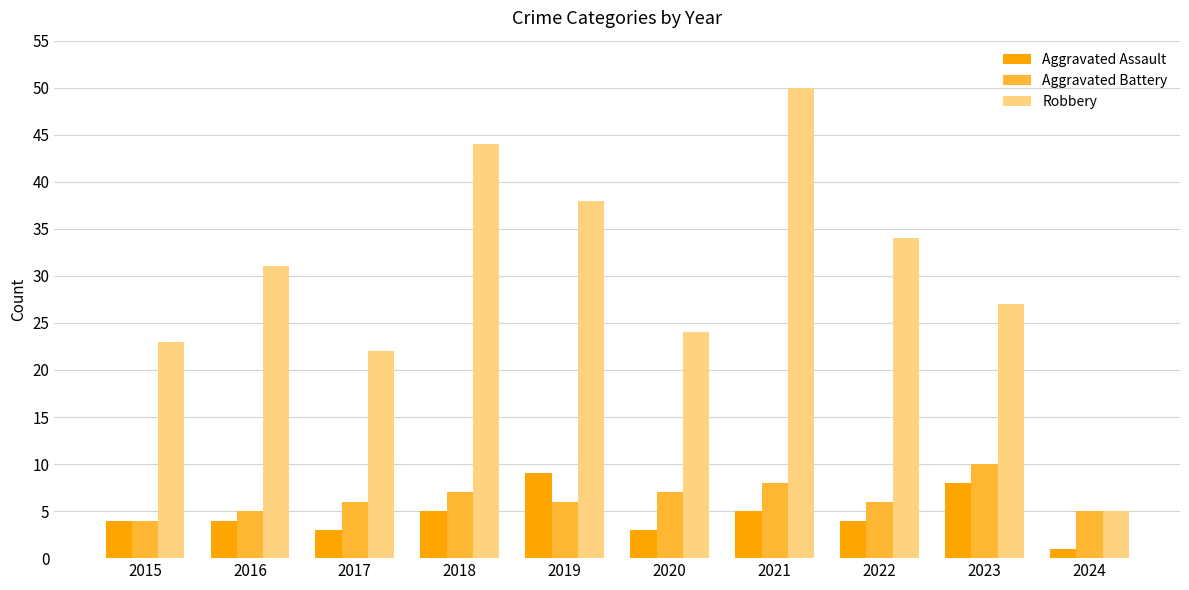

What is the total value across all series at 2020?

34